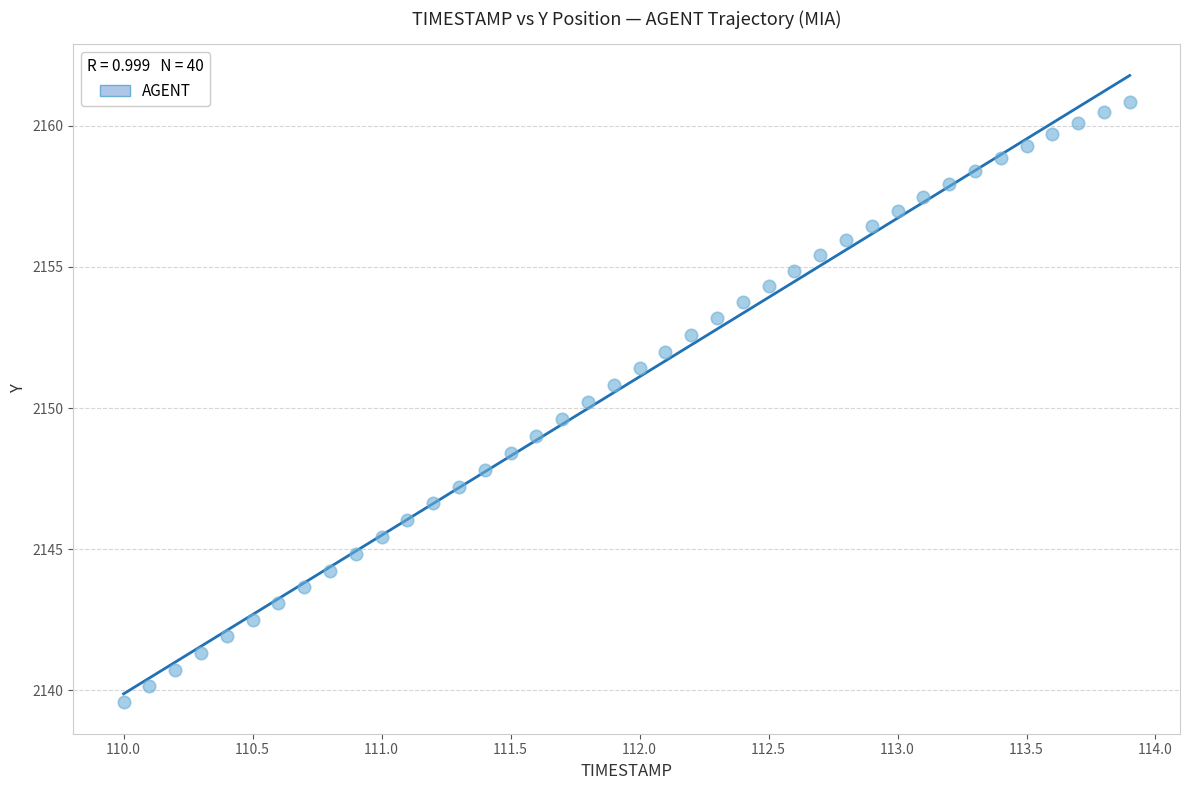

What is the range of Y values (max minus min)?

21.3